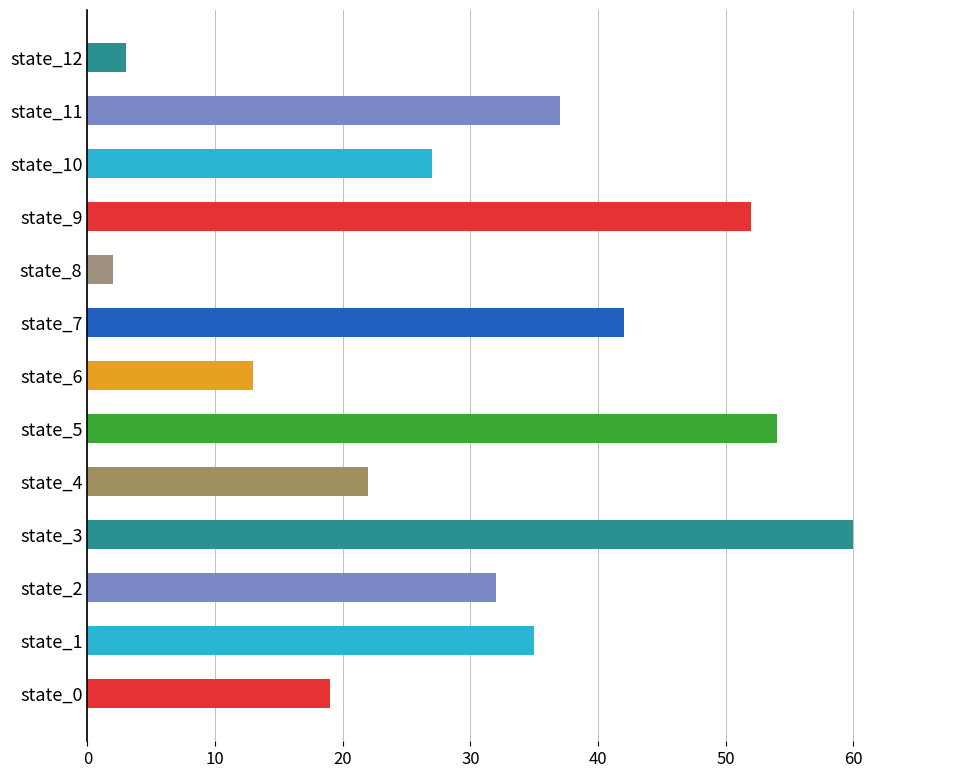

What is the minimum value shown in the chart?

2